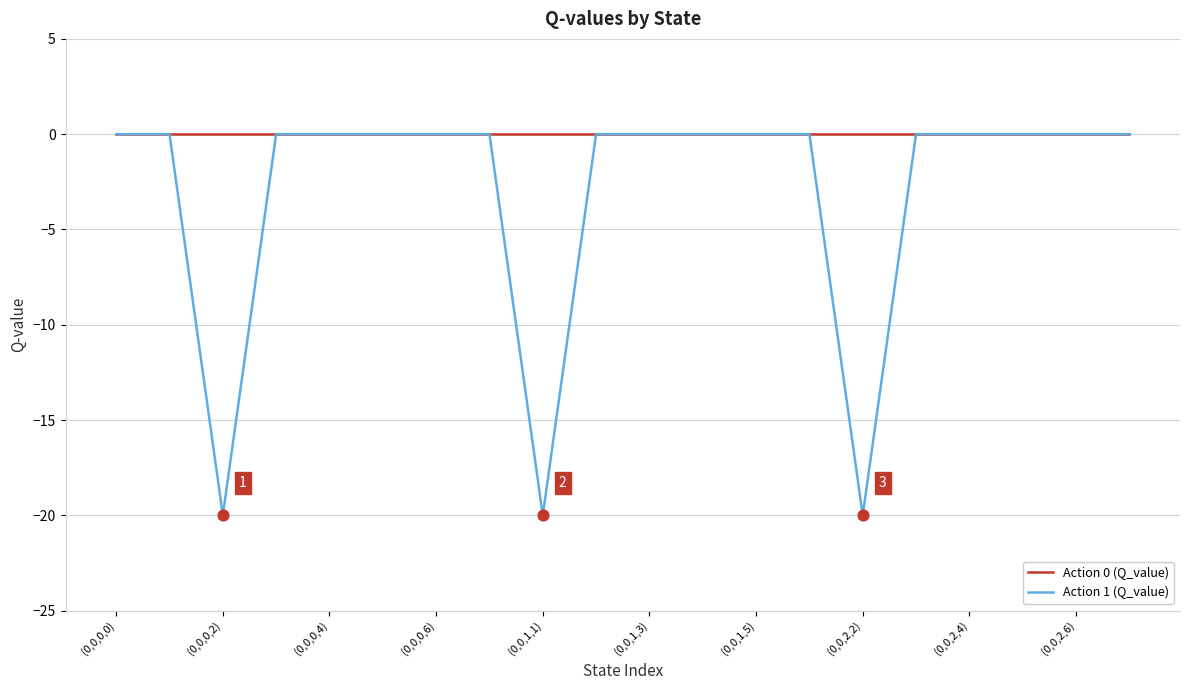

Which series has the widest spread of values?

Action 1 (Q_value)